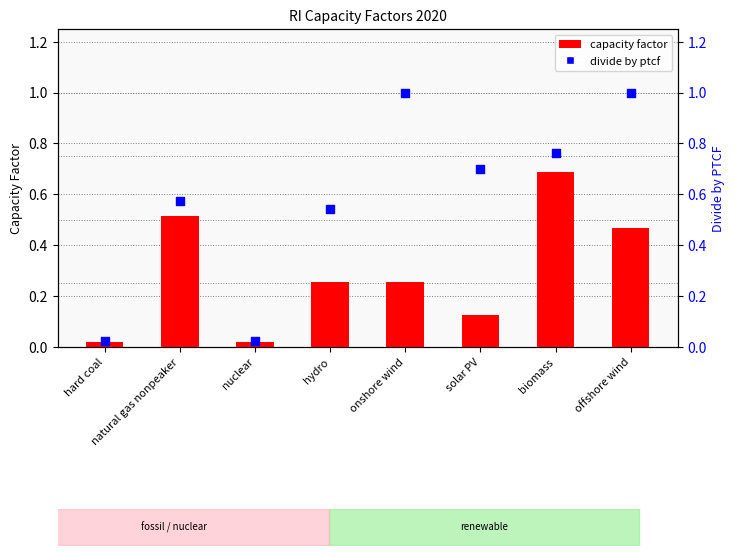

Which series contains the highest Y value?

2020 divide by ptcf